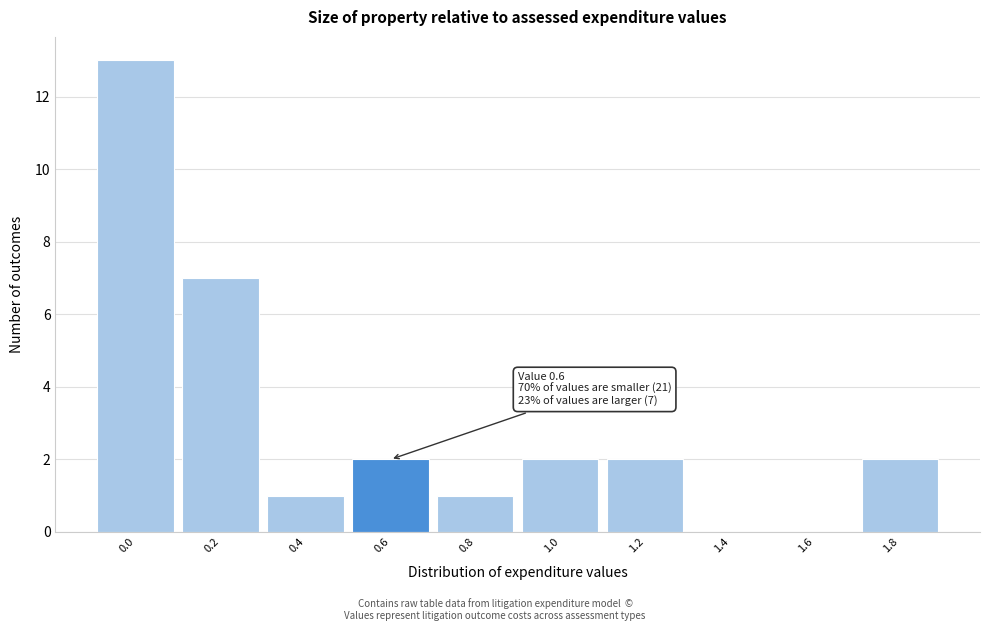

Reading left to right, what are all the values shown in this chart?

0.0=13	0.2=7	0.4=1	0.6=2	0.8=1	1.0=2	1.2=2	1.4=0	1.6=0	1.8=2